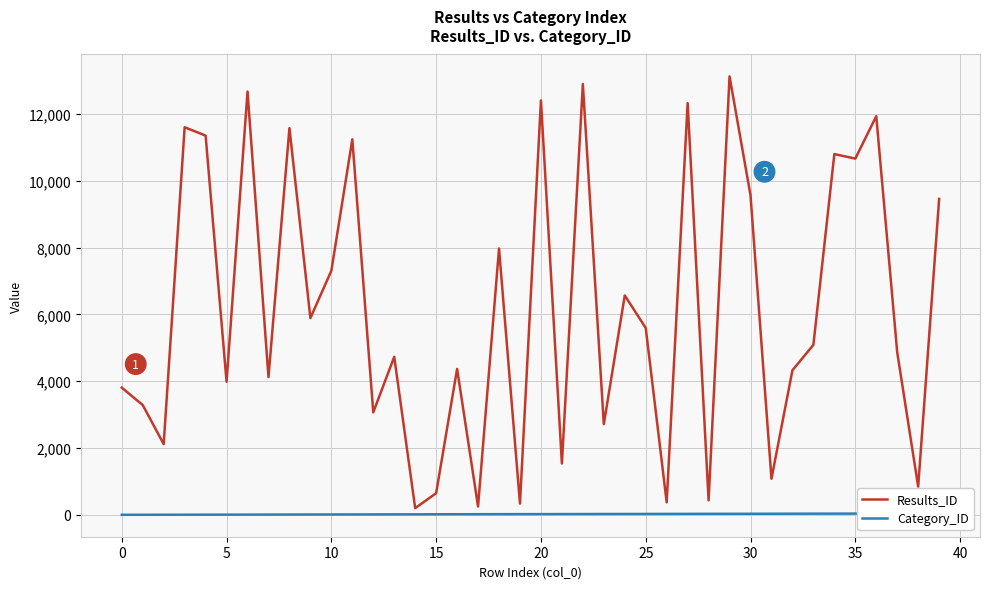

True or false: Results_ID and Category_ID cross at least once.

False